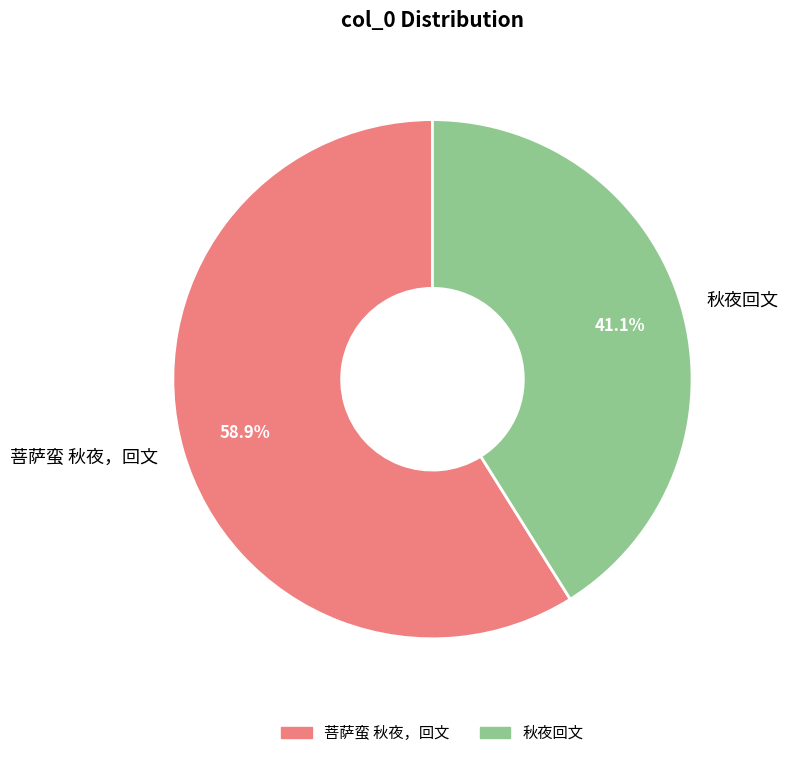

Is it true that 秋夜回文 is 50% of the pie?

False